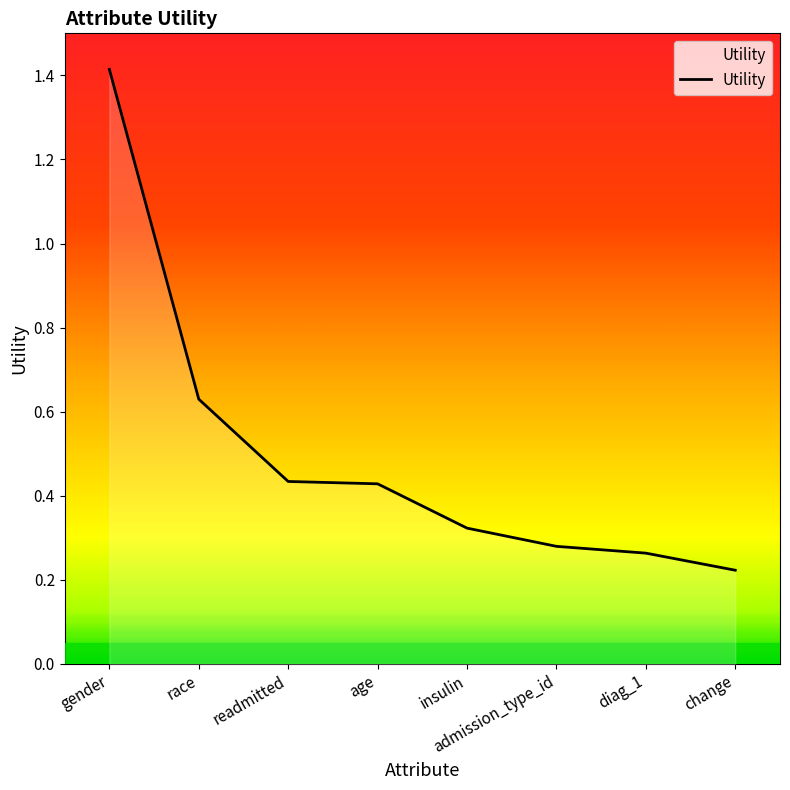

Which category has the highest value across all series?

gender